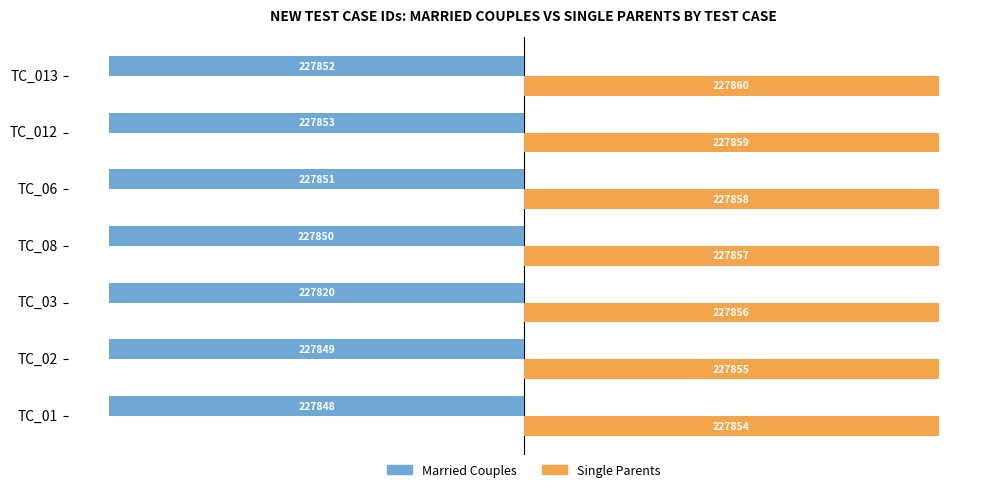

Which category has the highest value across all series?

TC_013